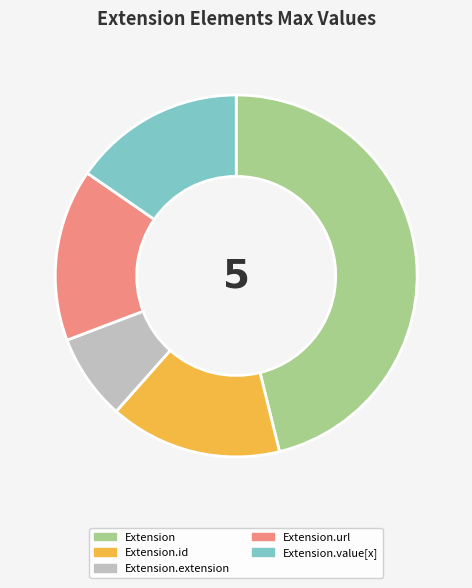

Which category has the biggest portion of the pie?

Extension